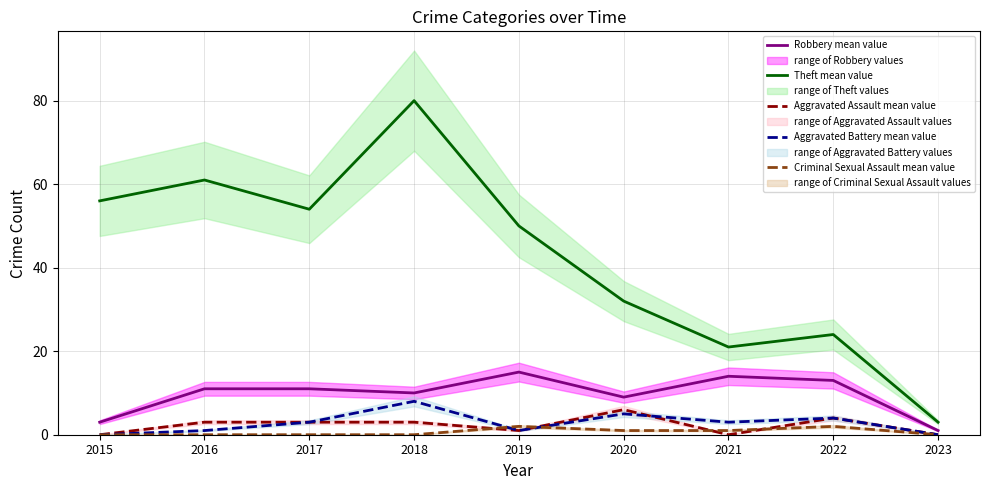

What is the average value of the Theft mean value series?

42